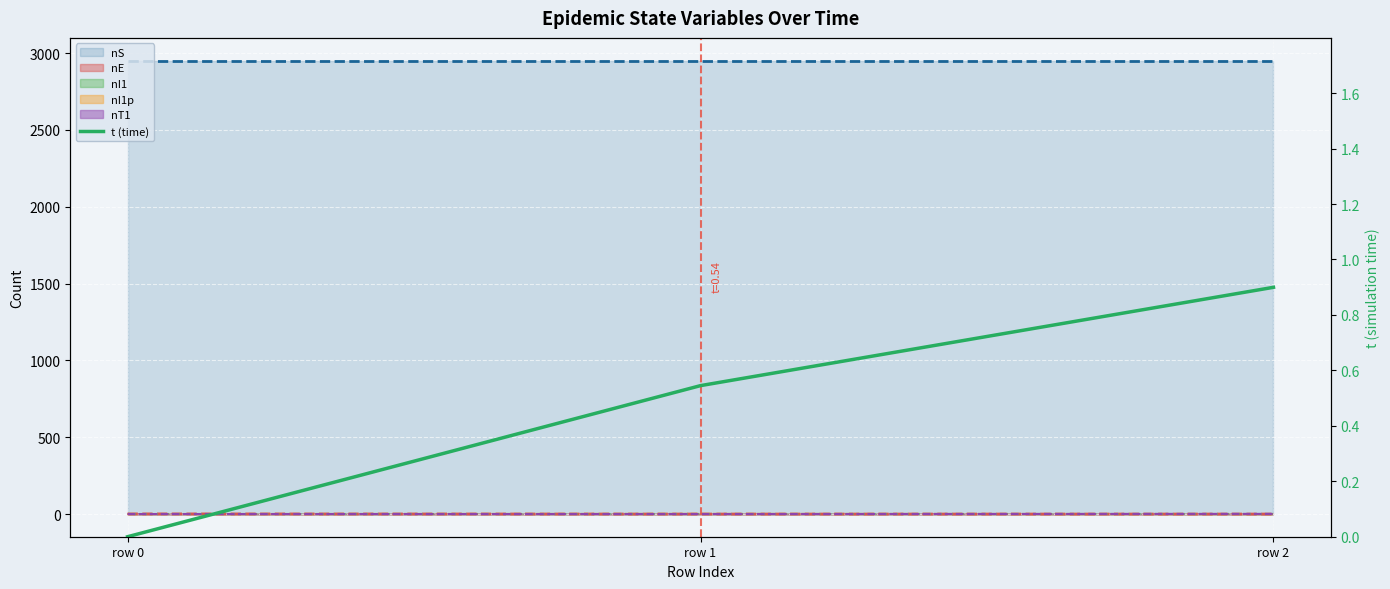

Is it true that the value at row 0 is 0.0?

True